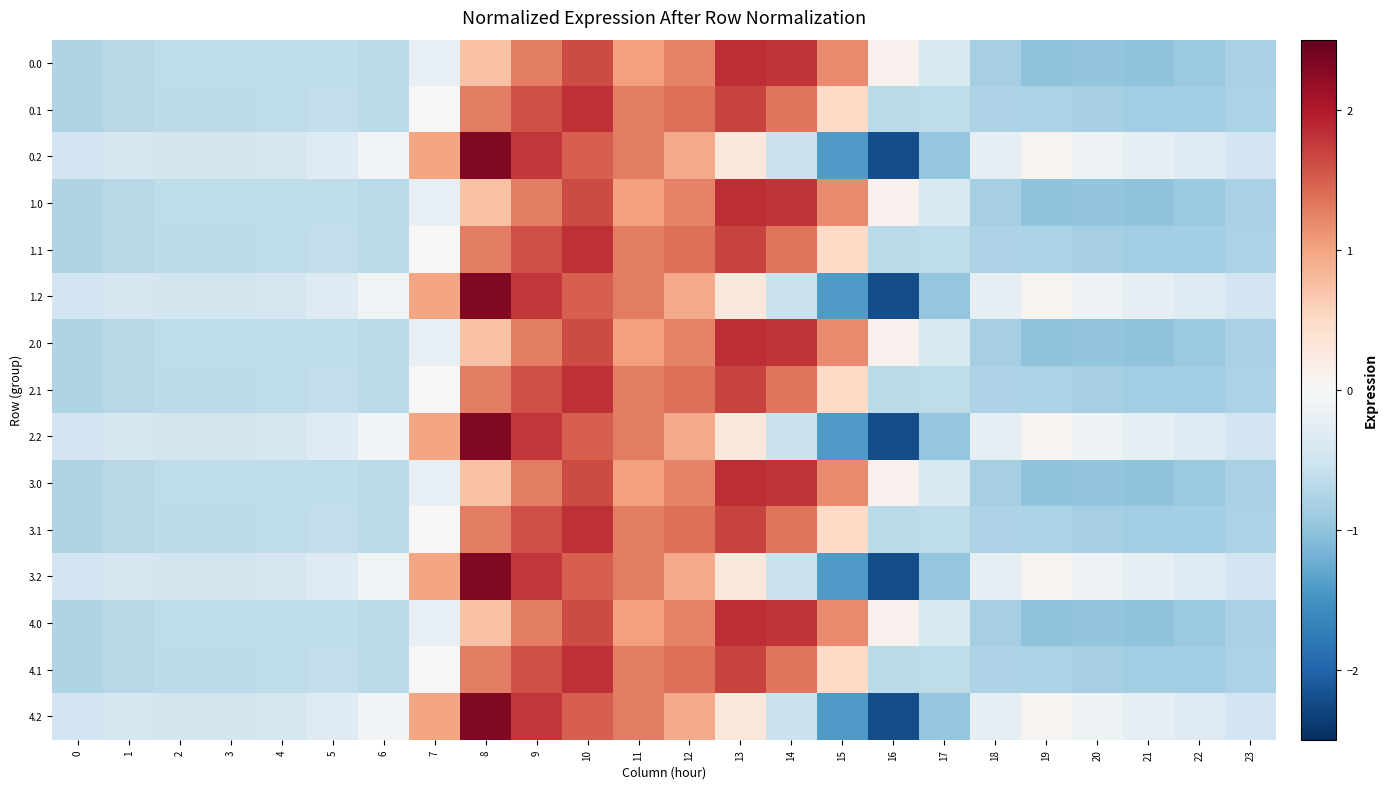

How many data points does each series have?

24